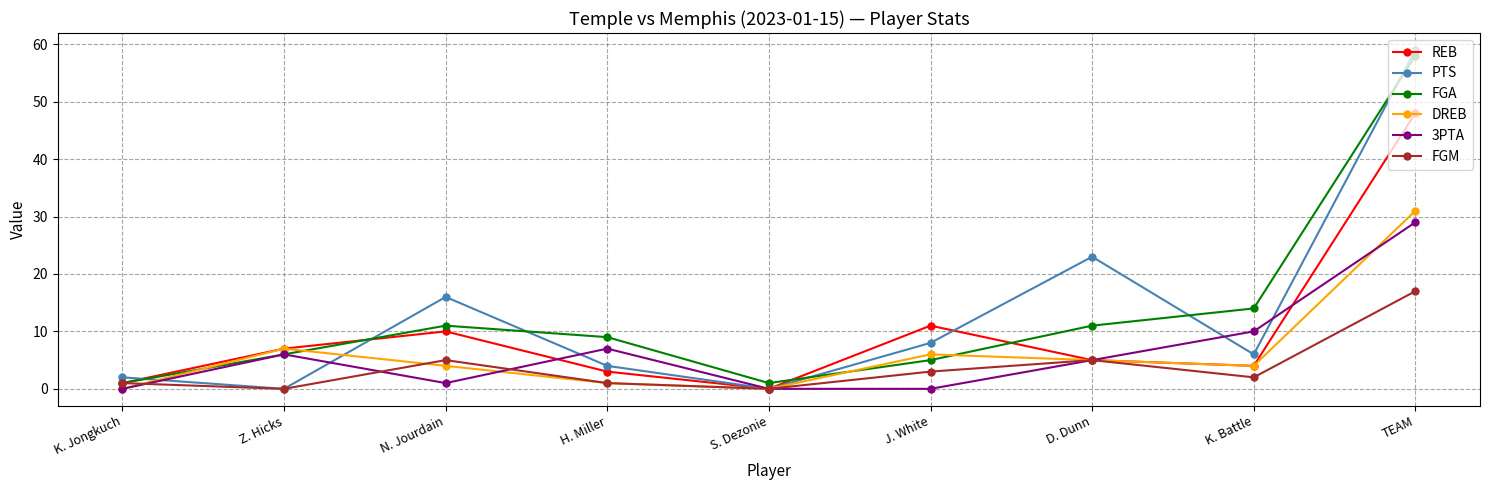

What is the maximum value shown in the chart?

59